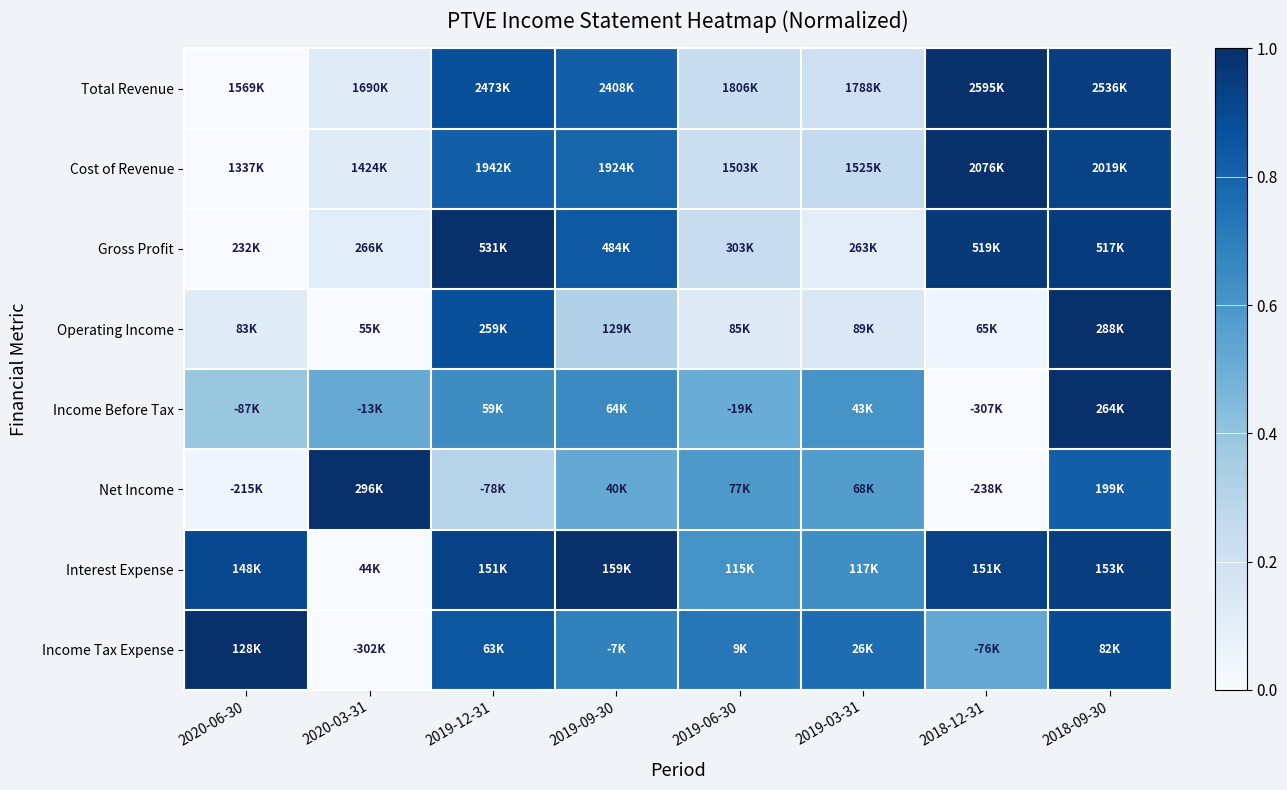

Reading left to right, extract all data points from this chart.

Total Revenue: 2020-06-30=0.0	2020-03-31=0.1	2019-12-31=0.9	2019-09-30=0.8	2019-06-30=0.2	2019-03-31=0.2	2018-12-31=1.0	2018-09-30=0.9
Cost of Revenue: 2020-06-30=0.0	2020-03-31=0.1	2019-12-31=0.8	2019-09-30=0.8	2019-06-30=0.2	2019-03-31=0.3	2018-12-31=1.0	2018-09-30=0.9
Gross Profit: 2020-06-30=0.0	2020-03-31=0.1	2019-12-31=1.0	2019-09-30=0.8	2019-06-30=0.2	2019-03-31=0.1	2018-12-31=1.0	2018-09-30=1.0
Operating Income: 2020-06-30=0.1	2020-03-31=0.0	2019-12-31=0.9	2019-09-30=0.3	2019-06-30=0.1	2019-03-31=0.1	2018-12-31=0.0	2018-09-30=1.0
Income Before Tax: 2020-06-30=0.4	2020-03-31=0.5	2019-12-31=0.6	2019-09-30=0.6	2019-06-30=0.5	2019-03-31=0.6	2018-12-31=0.0	2018-09-30=1.0
Net Income: 2020-06-30=0.0	2020-03-31=1.0	2019-12-31=0.3	2019-09-30=0.5	2019-06-30=0.6	2019-03-31=0.6	2018-12-31=0.0	2018-09-30=0.8
Interest Expense: 2020-06-30=0.9	2020-03-31=0.0	2019-12-31=0.9	2019-09-30=1.0	2019-06-30=0.6	2019-03-31=0.6	2018-12-31=0.9	2018-09-30=0.9
Income Tax Expense: 2020-06-30=1.0	2020-03-31=0.0	2019-12-31=0.8	2019-09-30=0.7	2019-06-30=0.7	2019-03-31=0.8	2018-12-31=0.5	2018-09-30=0.9